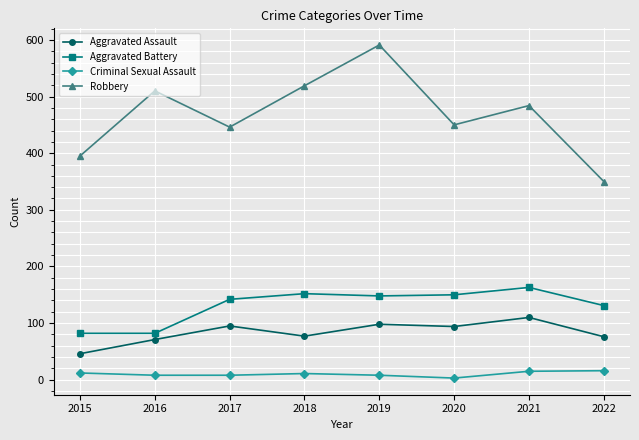

At which category does Robbery reach its first local valley?

2017